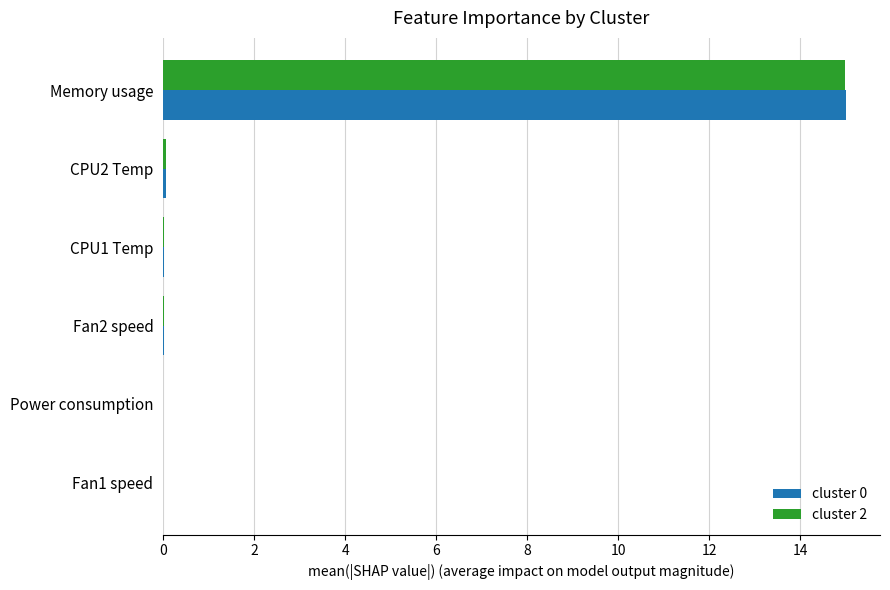

At which category is the sum across all series the highest?

Memory usage